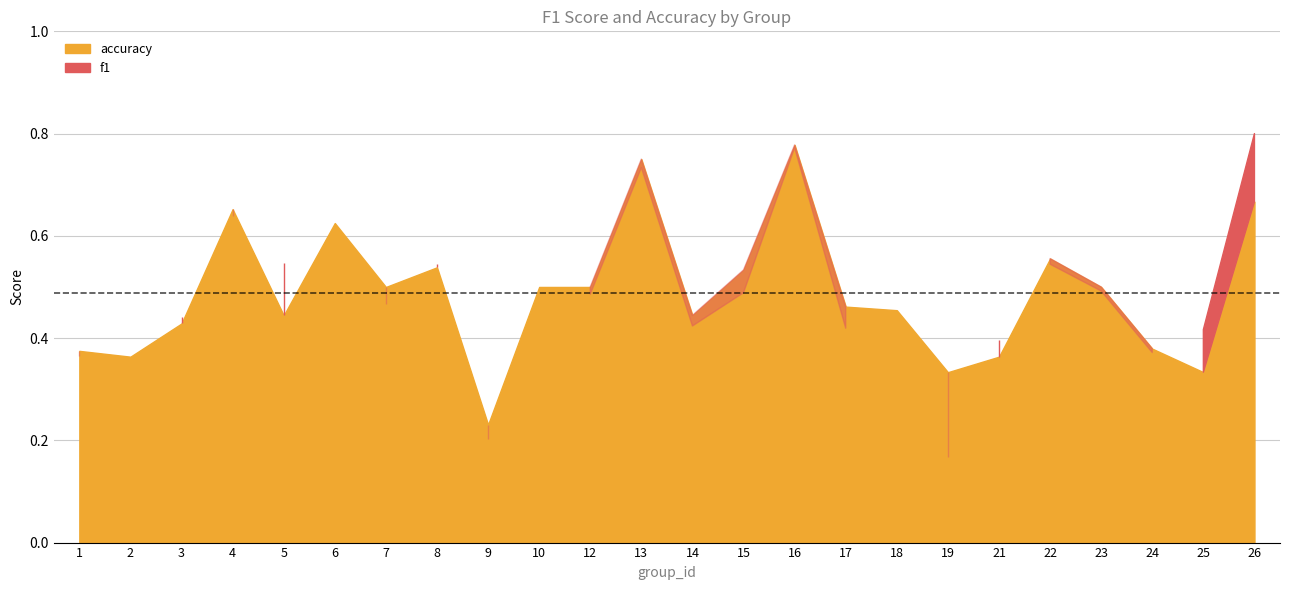

What is the minimum value shown in the chart?

0.2